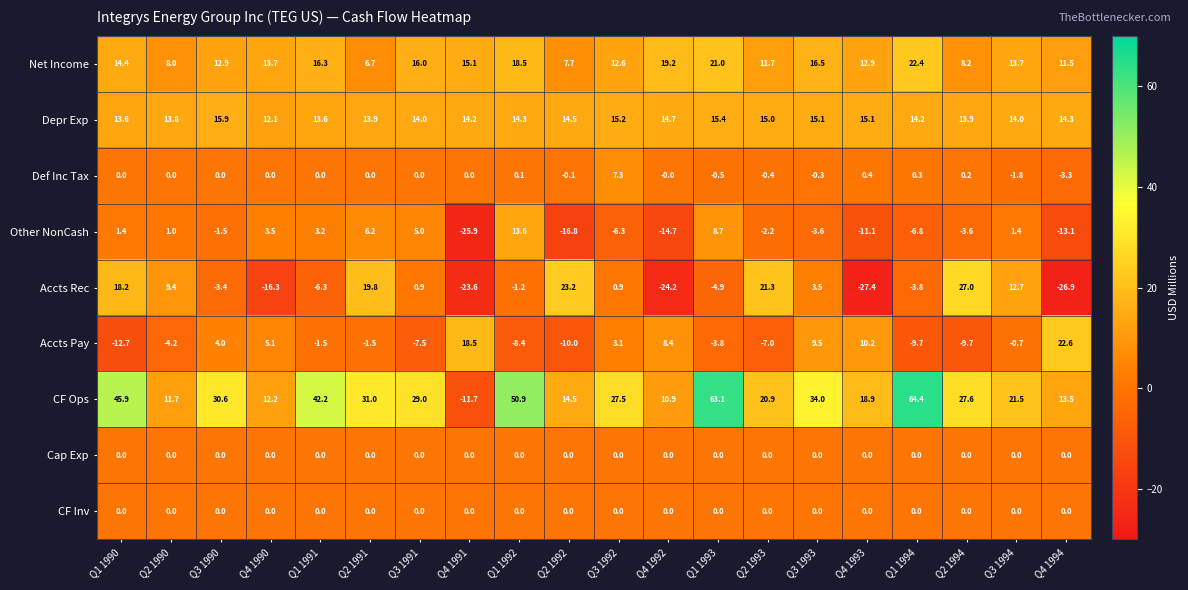

Where does the Depr Exp series first go above 14?

Q3 1990